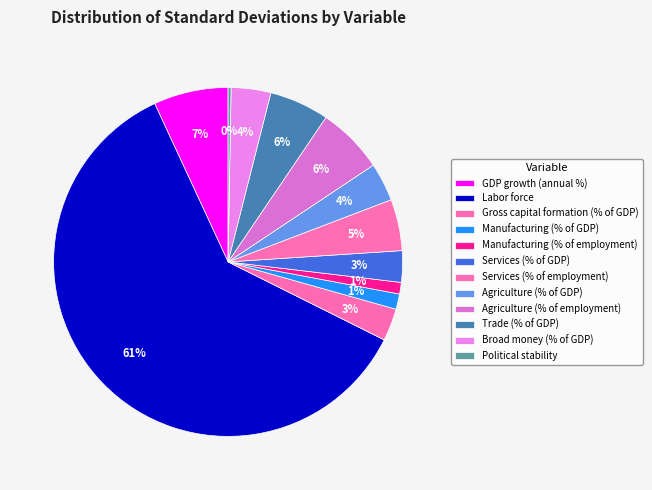

How many slices are in this pie chart?

12